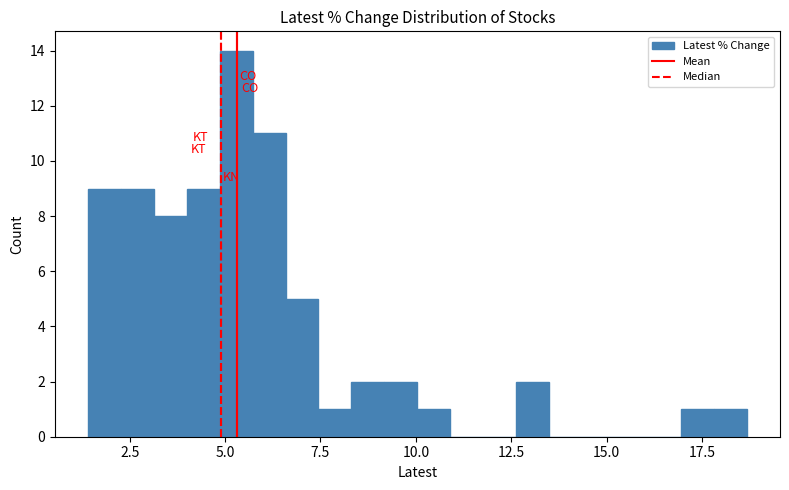

Around what value on the x-axis is the tallest bar? Give the approximate position of its centre, as read against the axis.

5.5